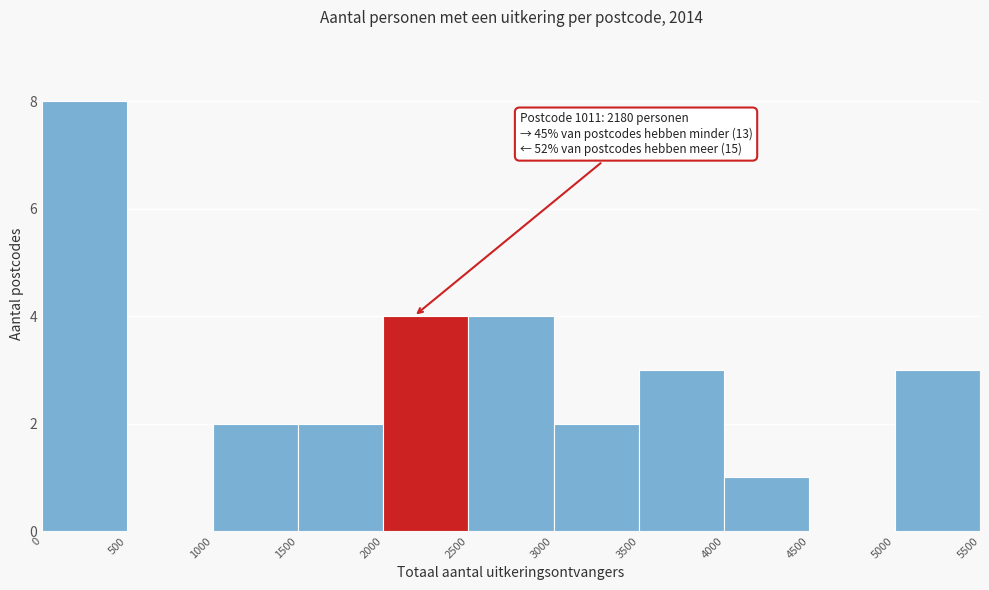

Over which range of the x-axis is the bar tallest?

0 to 500